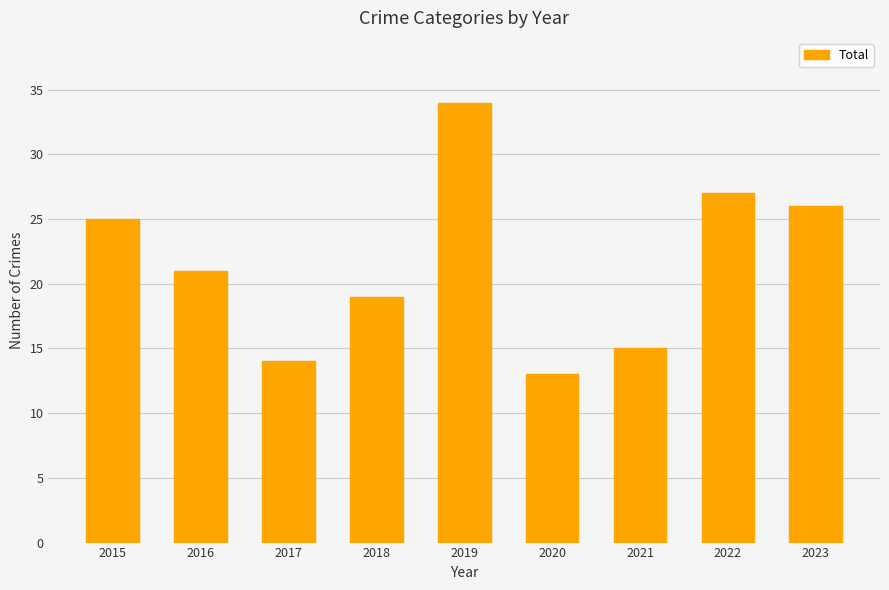

Reading right to left, what are all the values shown in this chart?

26	27	15	13	34	19	14	21	25